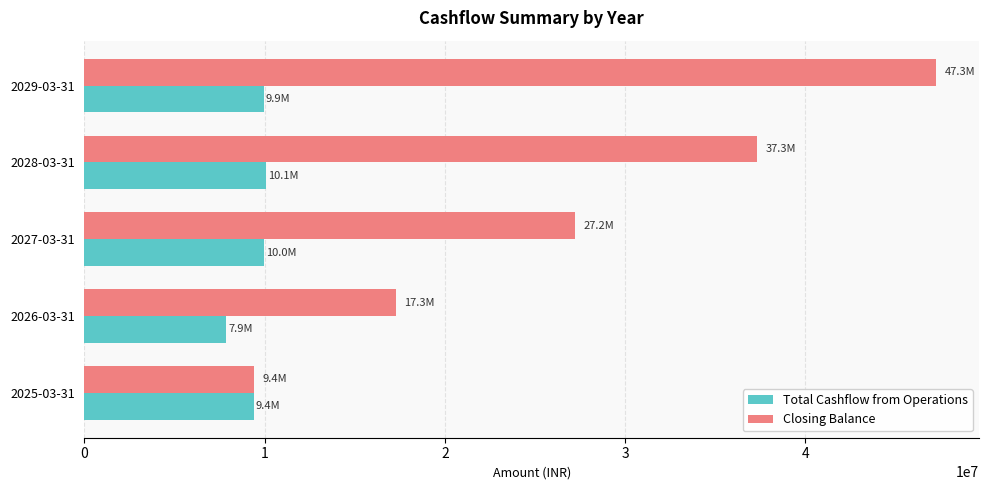

What is the greatest value displayed?

47265380.3